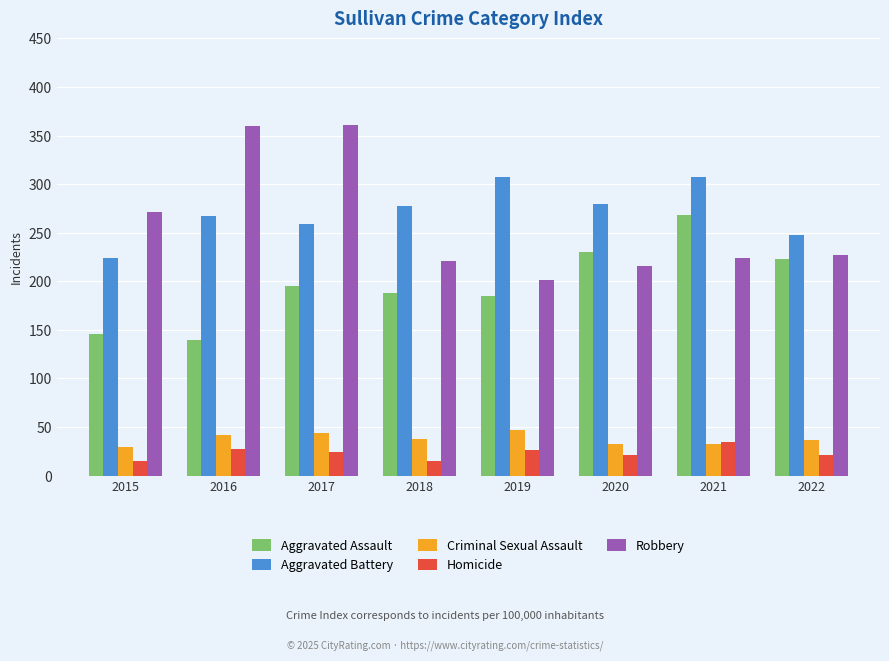

At which label does Homicide reach its peak?

2021